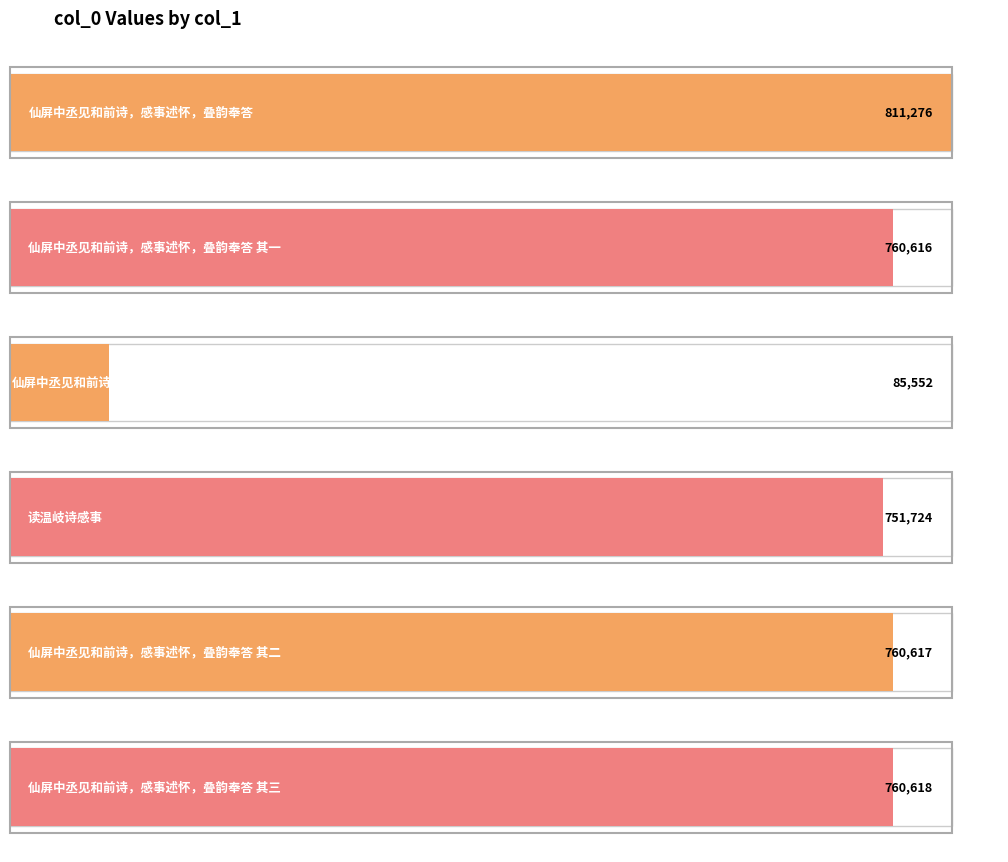

How many data points are less than 760617?

3